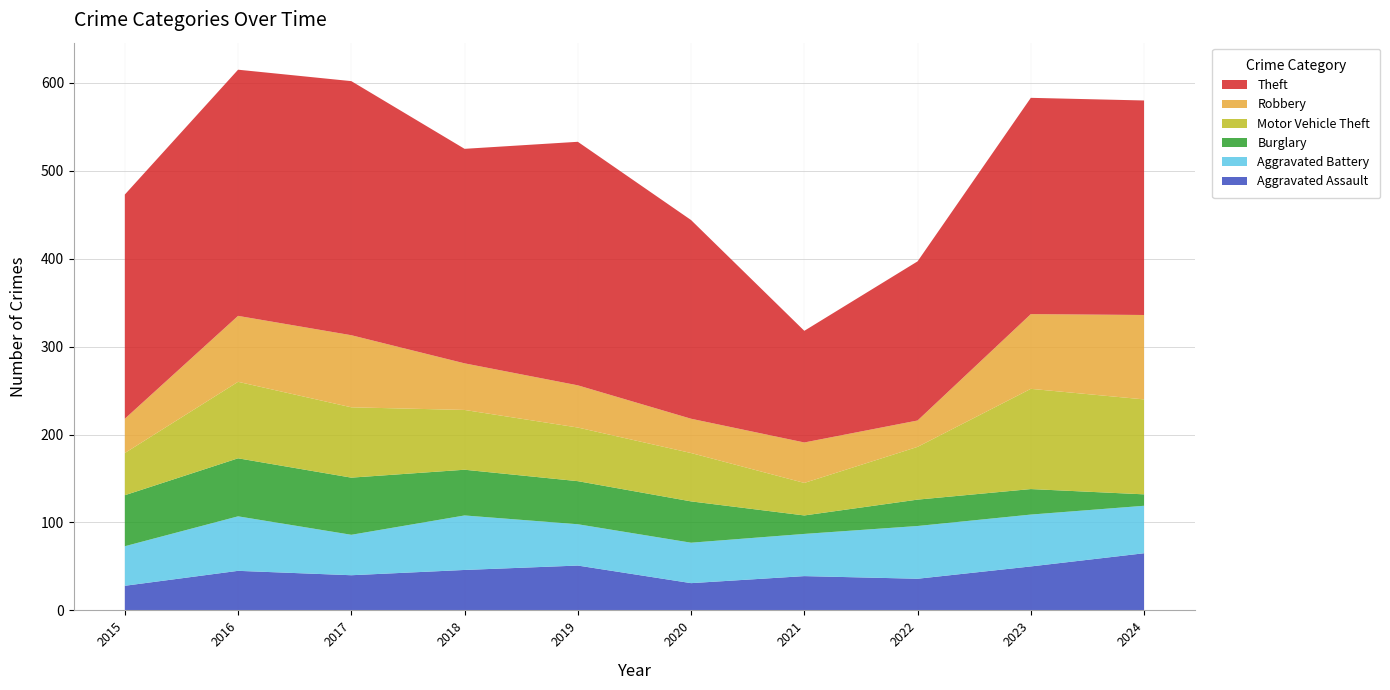

Reading right to left, transcribe all the data shown in this chart.

Aggravated Assault: 65	50	36	39	31	51	46	40	45	28
Aggravated Battery: 54	59	60	48	46	47	62	46	62	45
Burglary: 13	29	30	21	47	49	52	65	66	58
Motor Vehicle Theft: 108	114	60	37	55	61	68	80	87	48
Robbery: 96	85	30	46	39	48	53	82	75	39
Theft: 244	246	181	127	226	277	244	289	280	255